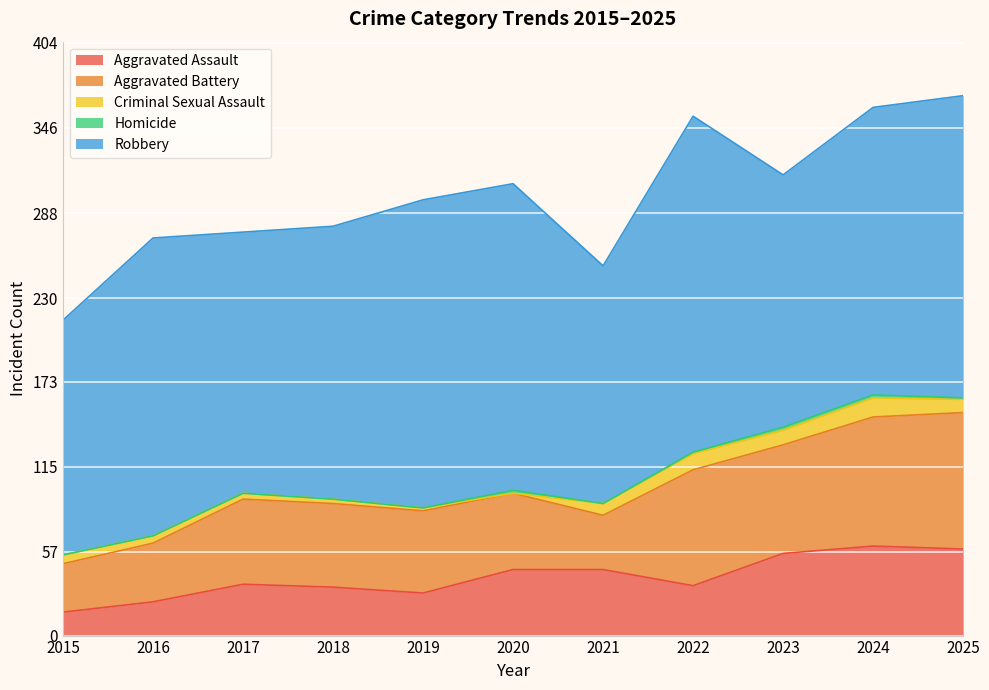

True or false: Aggravated Battery and Robbery intersect in this chart.

False